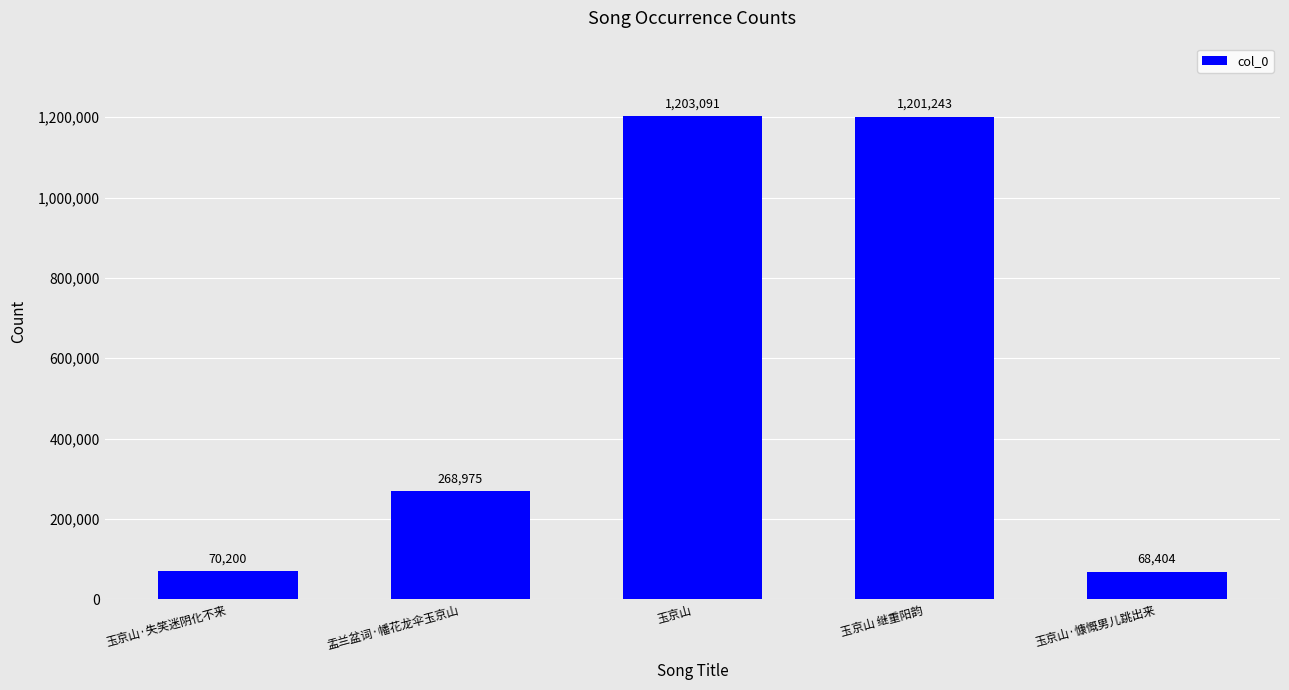

What position from the left is 玉京山 继重阳韵?

4